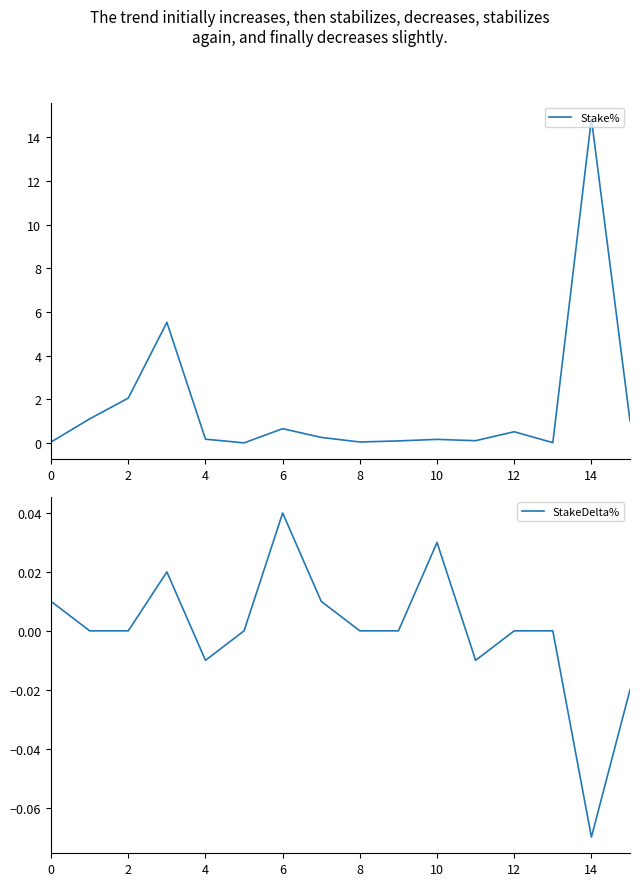

How many values in the StakeDelta% series exceed 0?

5